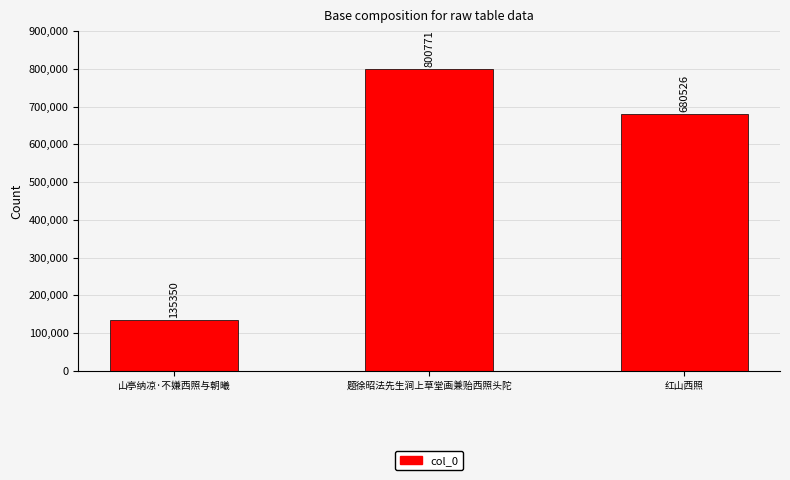

Which has a higher value, 红山西照 or 山亭纳凉·不嫌西照与朝曦?

红山西照